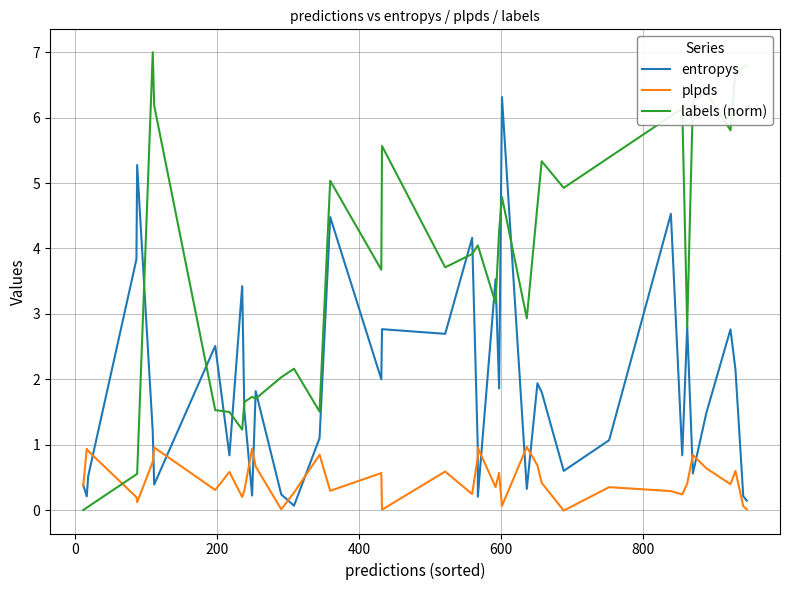

The value of entropys at 19 is 4.5. True or false?

False